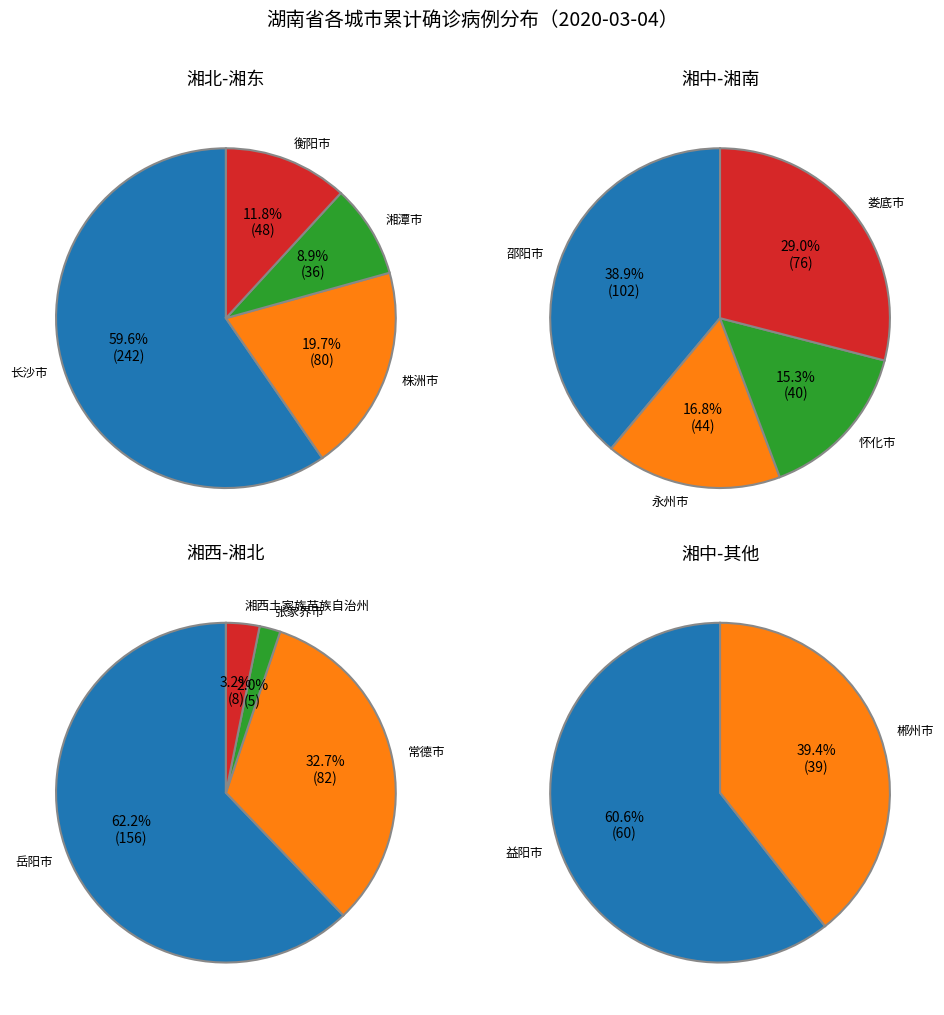

Between 益阳市 and 株洲市, which is larger?

株洲市